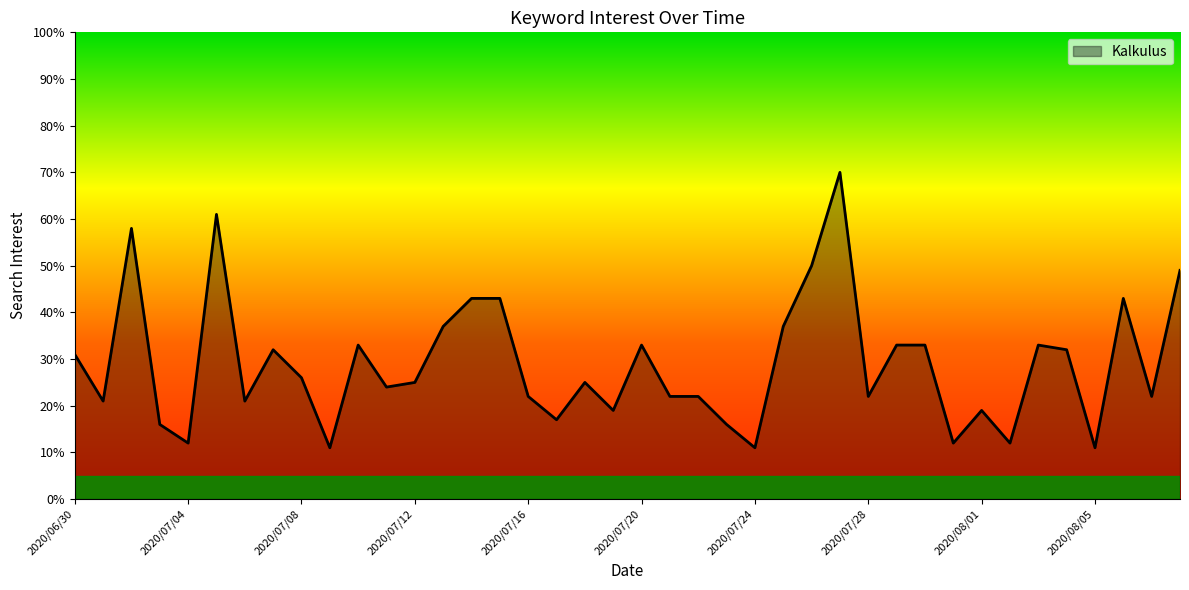

What is the minimum value shown in the chart?

11